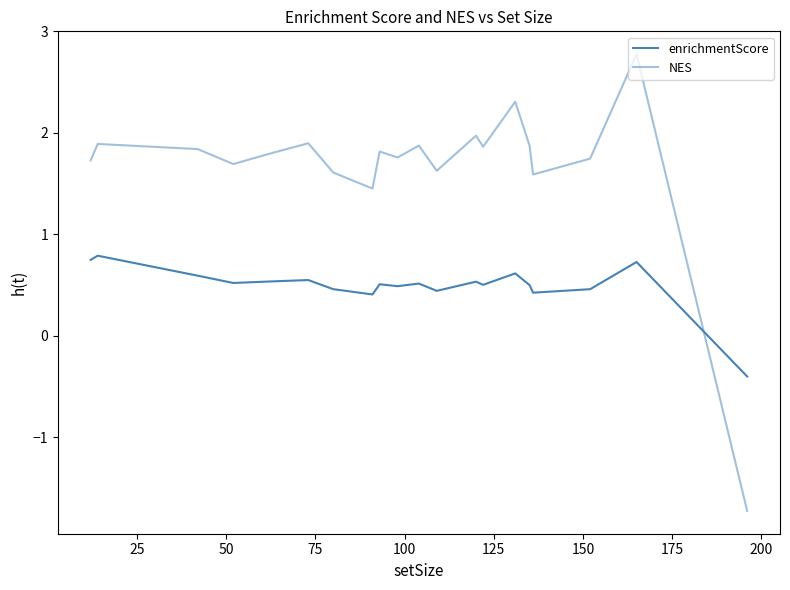

Does the chart have visible grid lines?

No